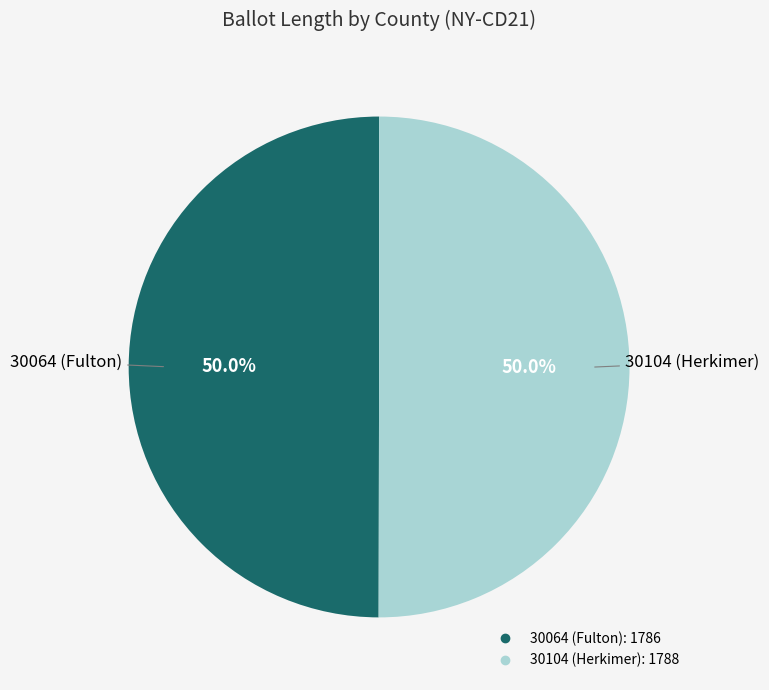

To the nearest percent, what percentage of the pie is 30064 (Fulton)?

50%